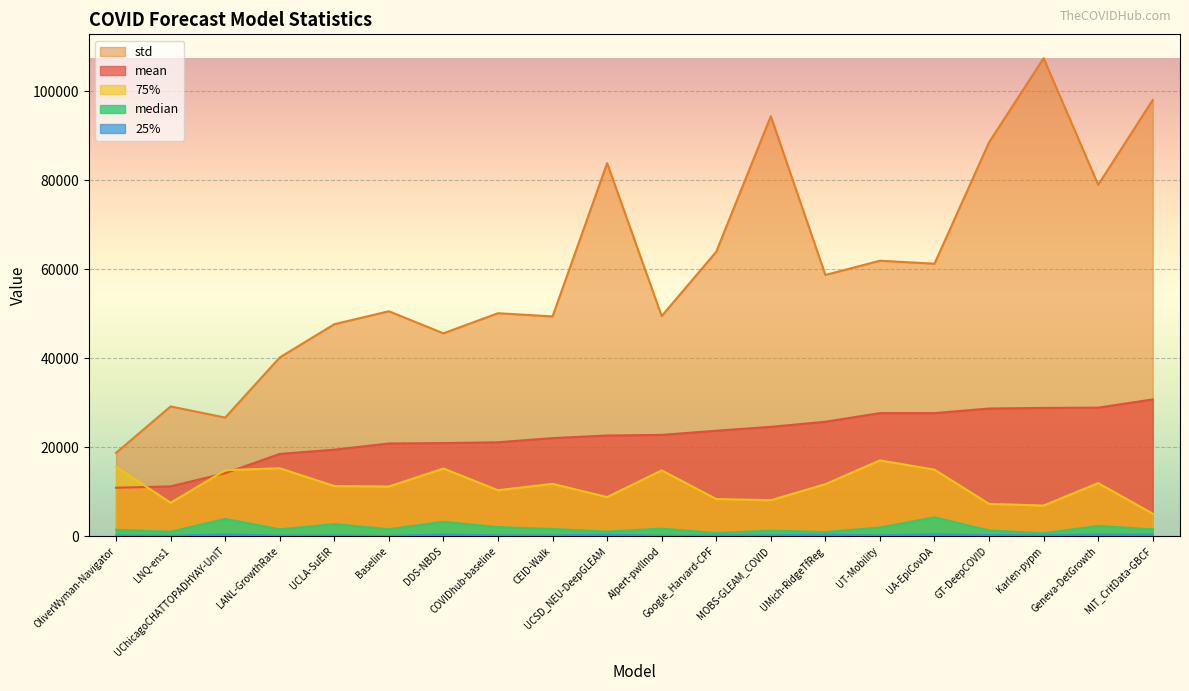

What position from the right is Geneva-DetGrowth?

2